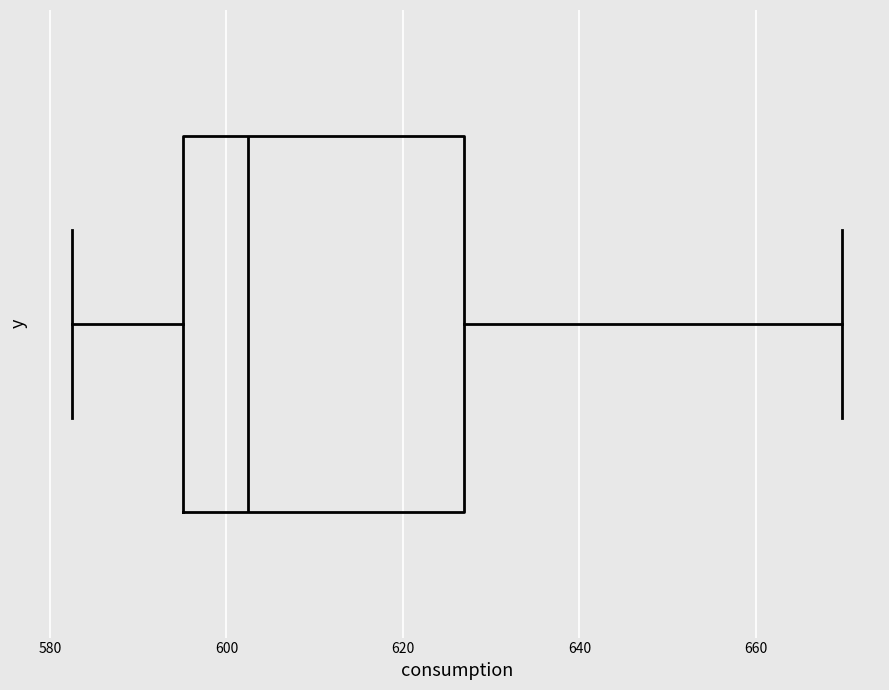

Read this box plot against the x-axis: the position of the median line, the range covered by the box, and the ends of both whiskers. The values are not printed on the chart, so give them approximately, as read against the axis.

median 602, box 596 to 626, whiskers 582 to 670